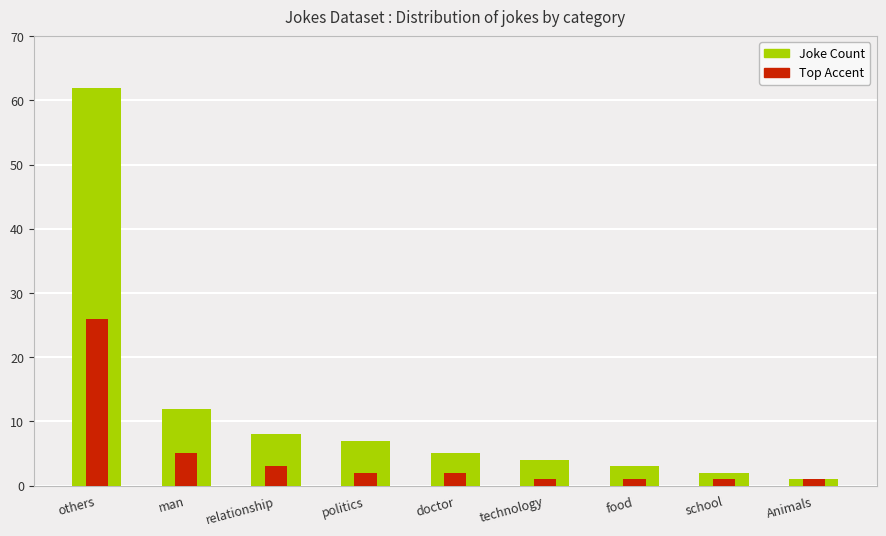

Between relationship and food, which series saw the biggest shift?

Joke Count